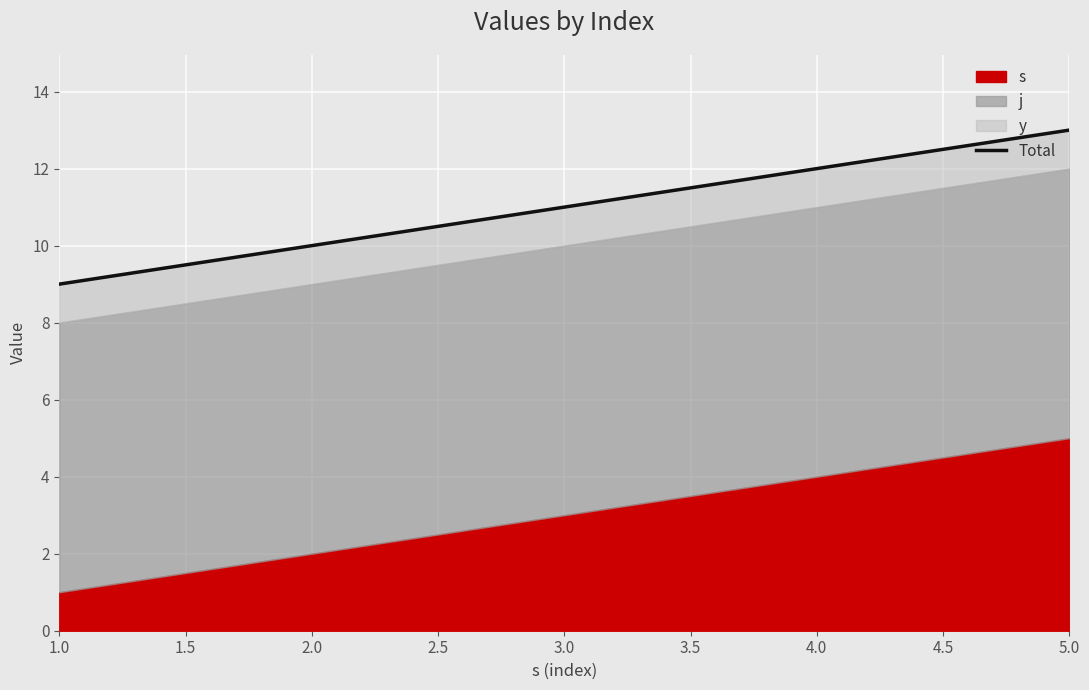

What is the value of the 2nd point from the left?

10